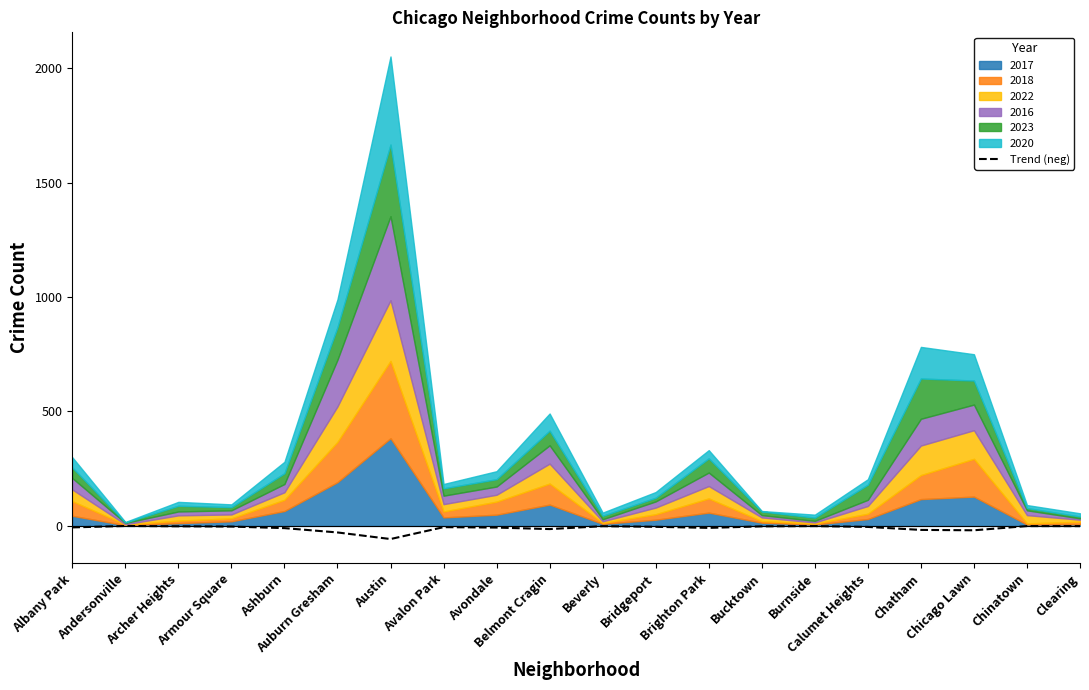

How many data points are less than -4?

12